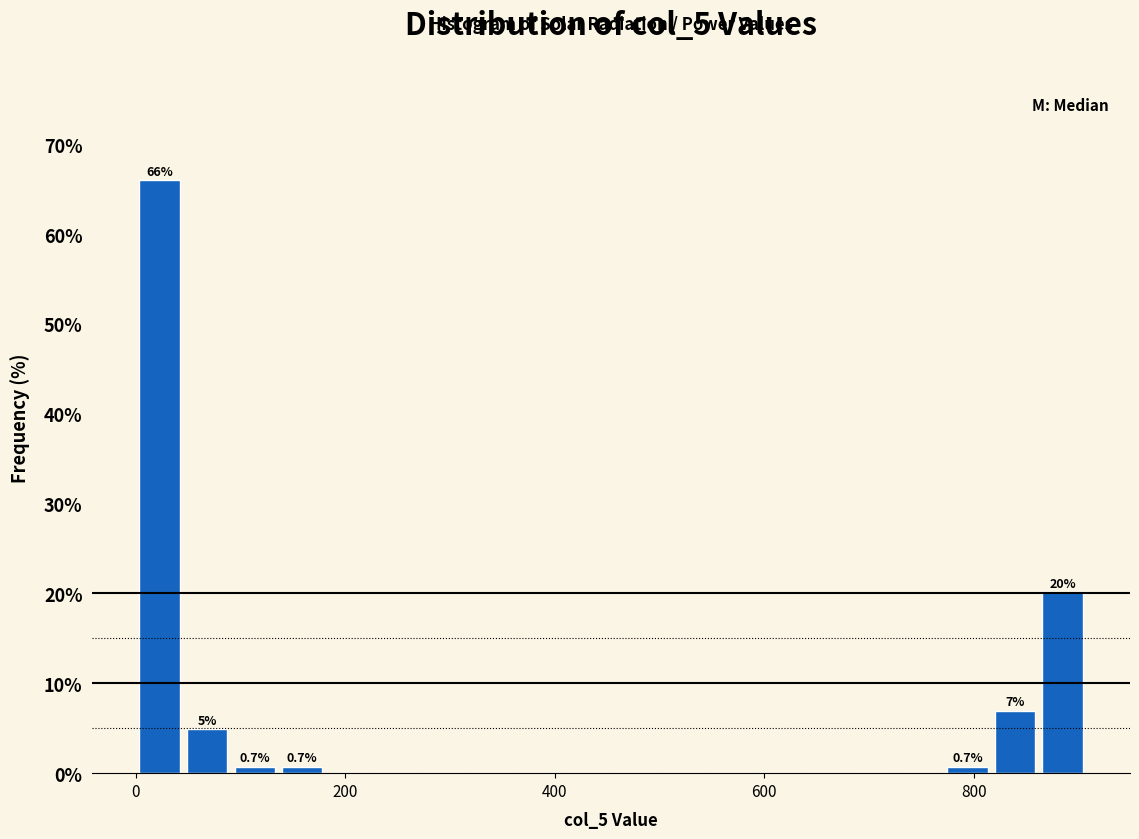

Read against the x-axis, roughly where is the centre of the tallest bar?

20